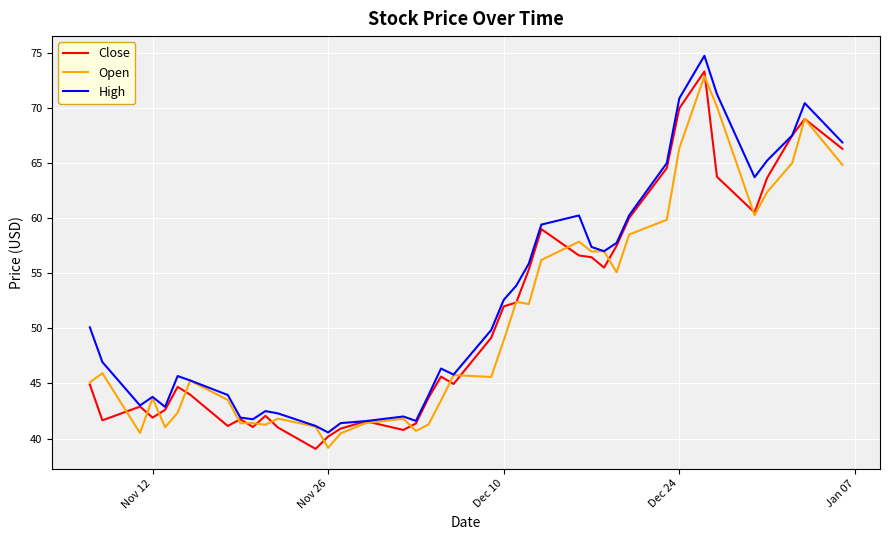

What is the maximum value shown in the chart?

74.7